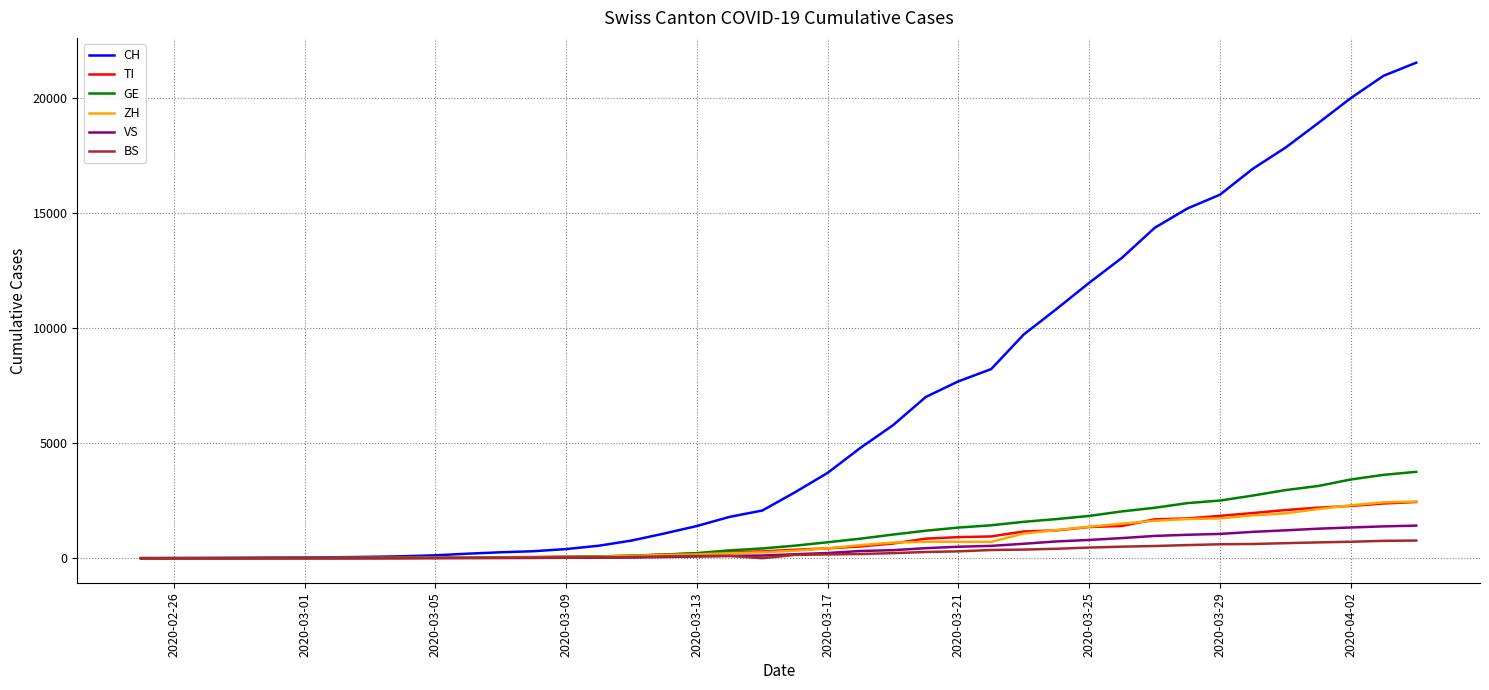

What is the sum of all TI values?

29715